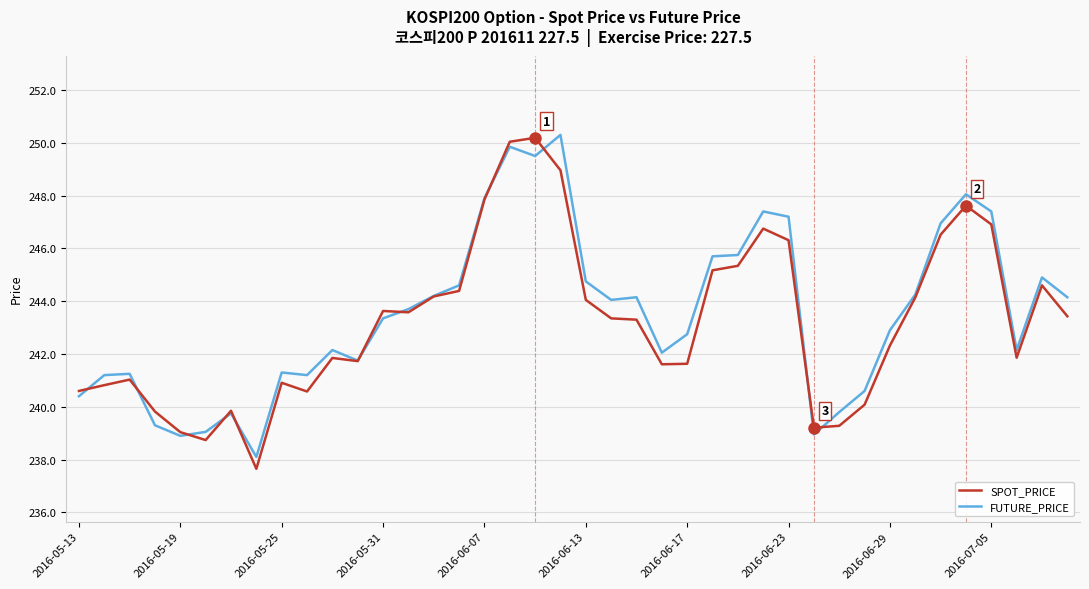

What is the greatest value displayed?

250.3